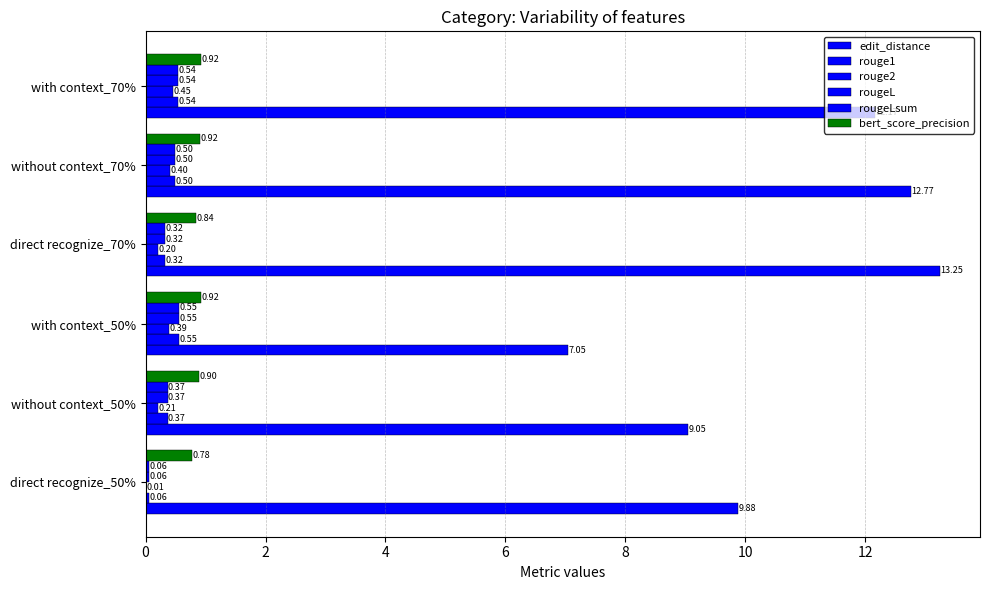

Count the number of data series in this chart.

6